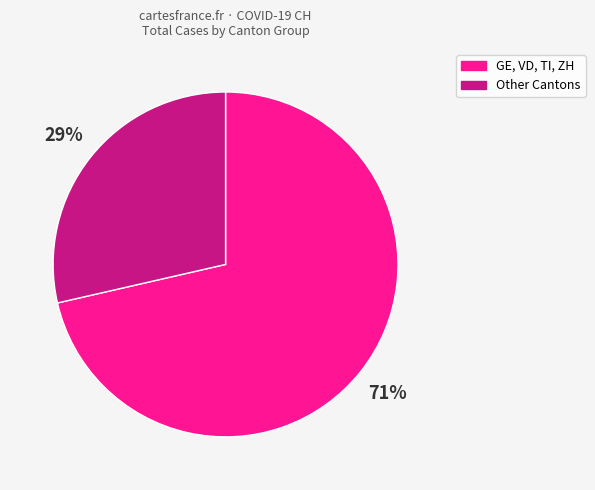

To the nearest percent, what is the average slice percentage?

50%